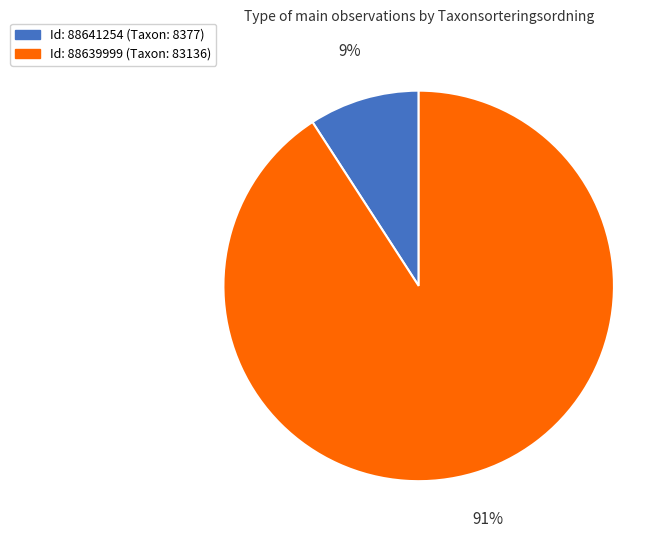

How many segments does this pie chart have?

2